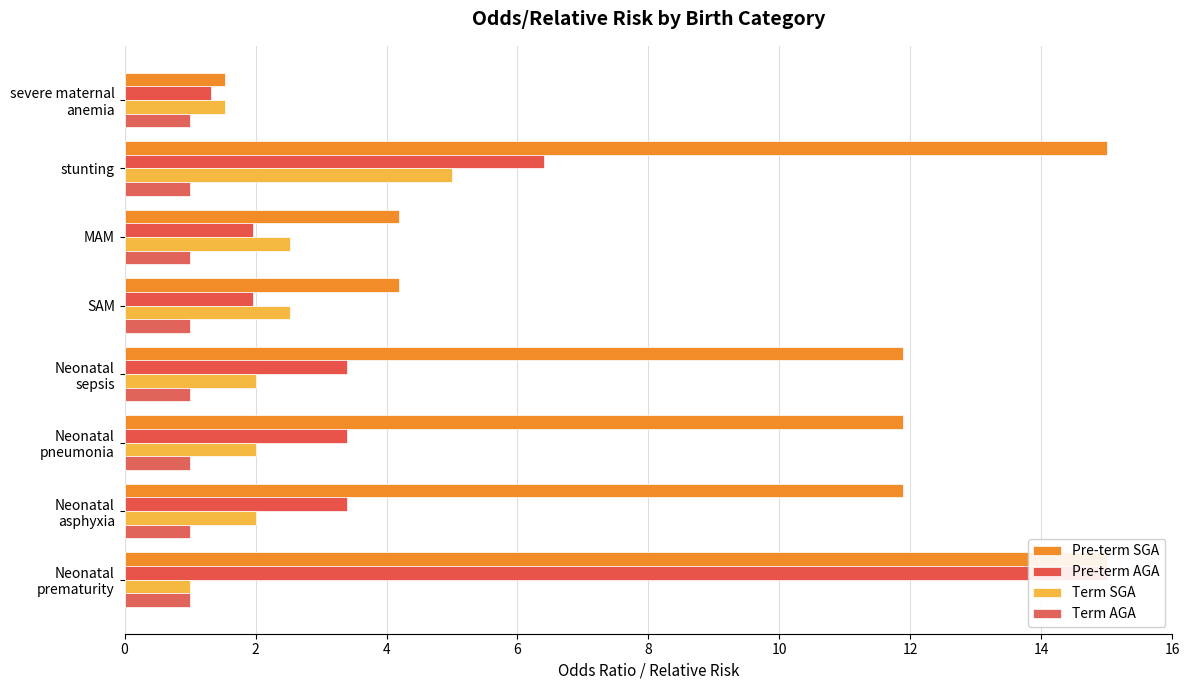

How many distinct data groups are displayed?

4